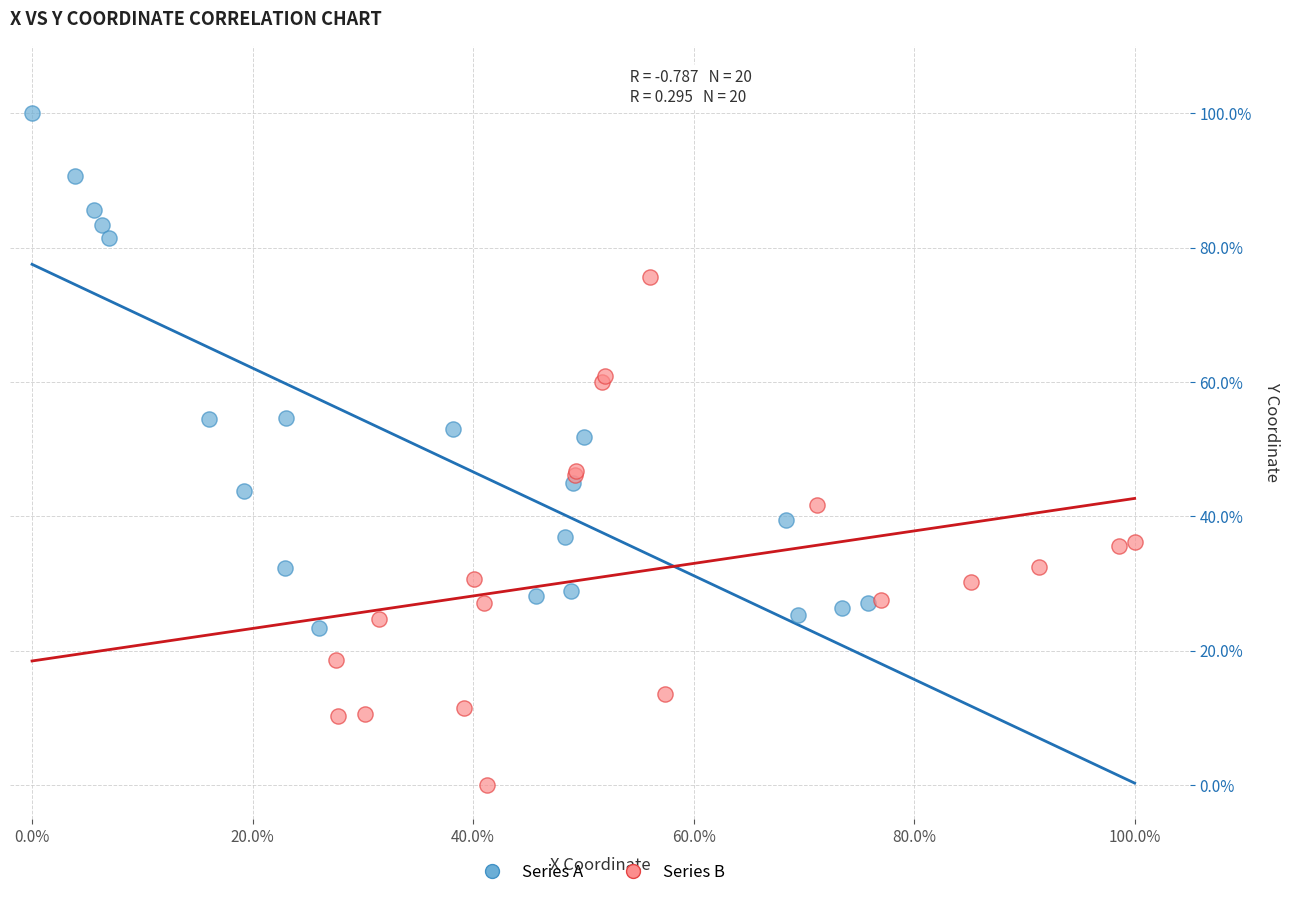

What are all the series names shown in the legend?

Series A, Series B